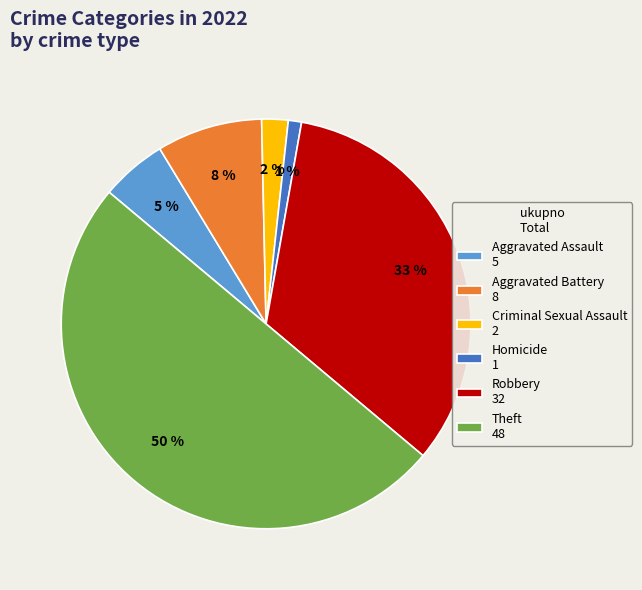

To the nearest percent, what portion does Homicide 1 represent?

1%